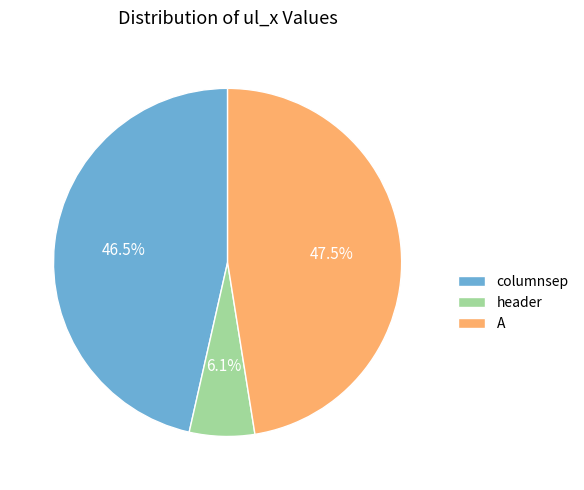

Rank the categories by value from lowest to highest.

header, columnsep, A